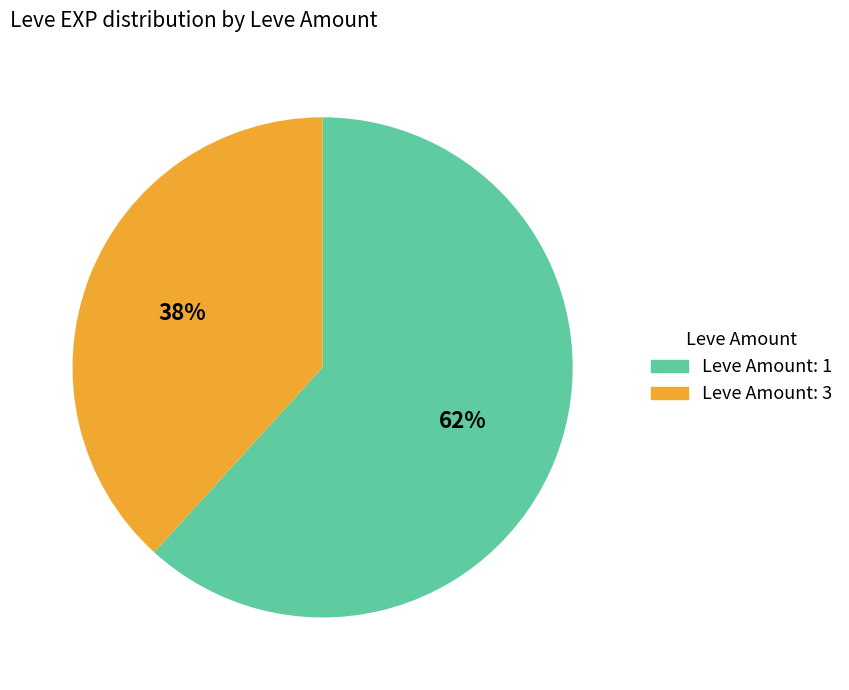

Count the number of slices in the pie.

2